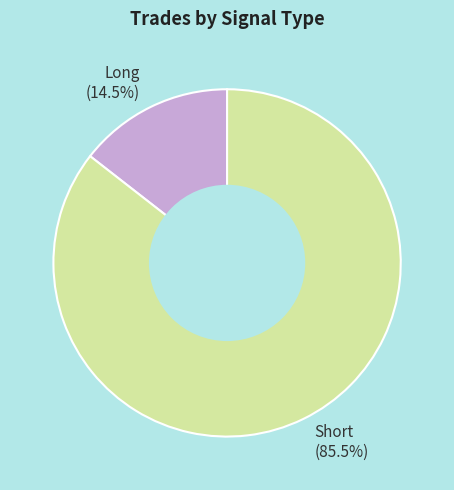

Rank the categories by value from highest to lowest.

Short, Long